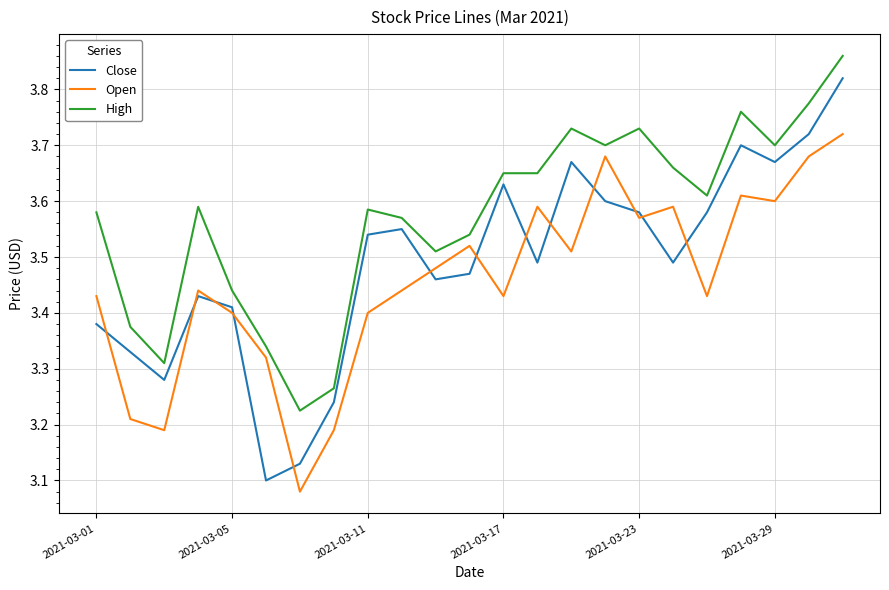

True or false: High has more than 0 interior local peaks.

True